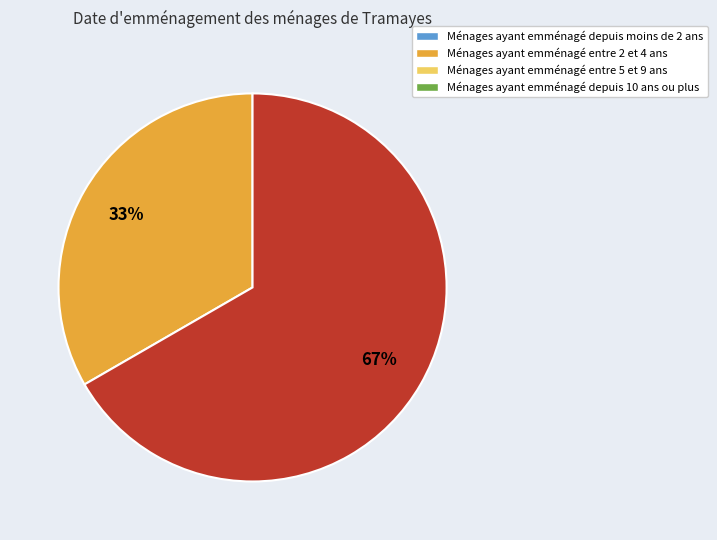

Does any single category account for the majority?

Yes